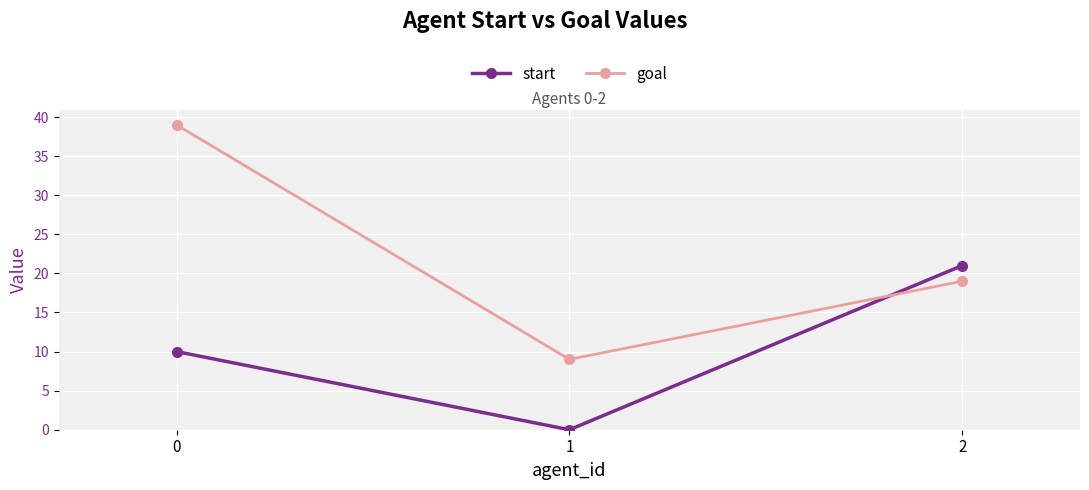

What value does the goal series have at 2, to the nearest 5?

20